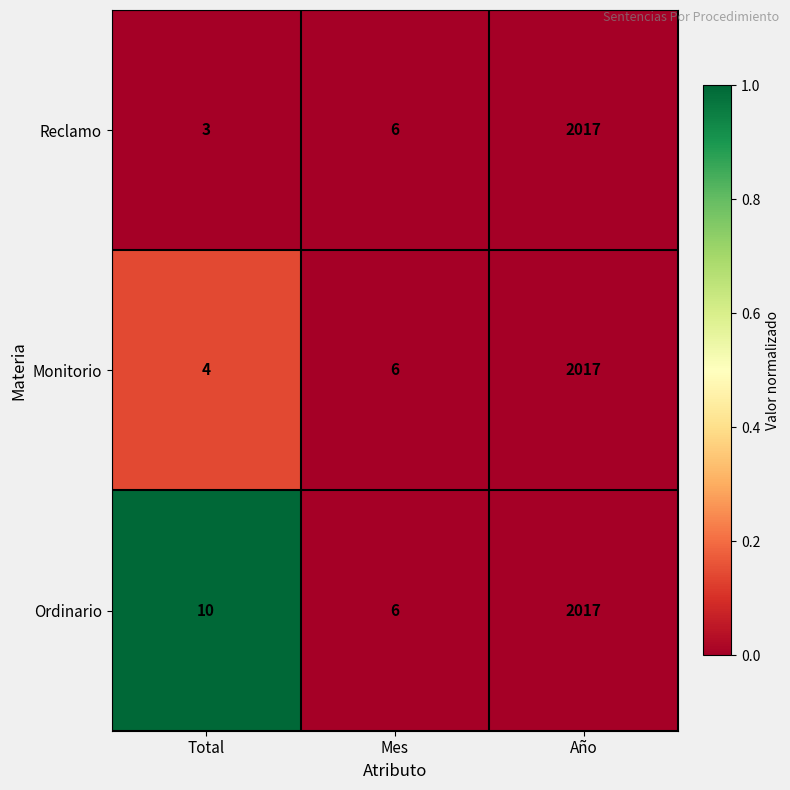

Count the number of data series in this chart.

3